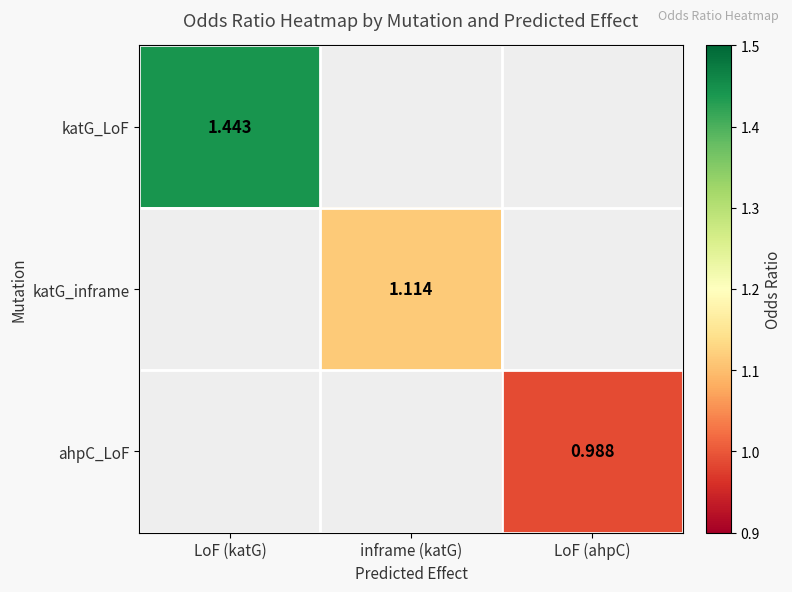

Is the value of katG_LoF at LoF (ahpC) greater than the value of ahpC_LoF at inframe (katG)?

No